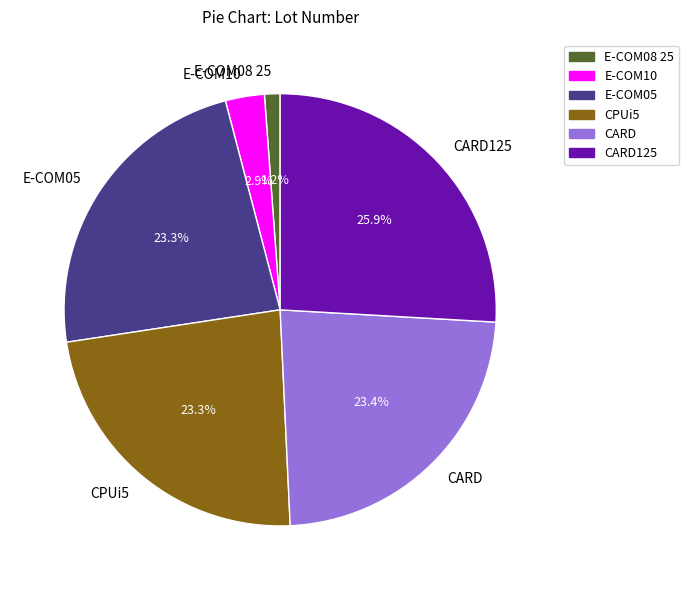

What is the total percentage of E-COM10 and CARD?

26.3%